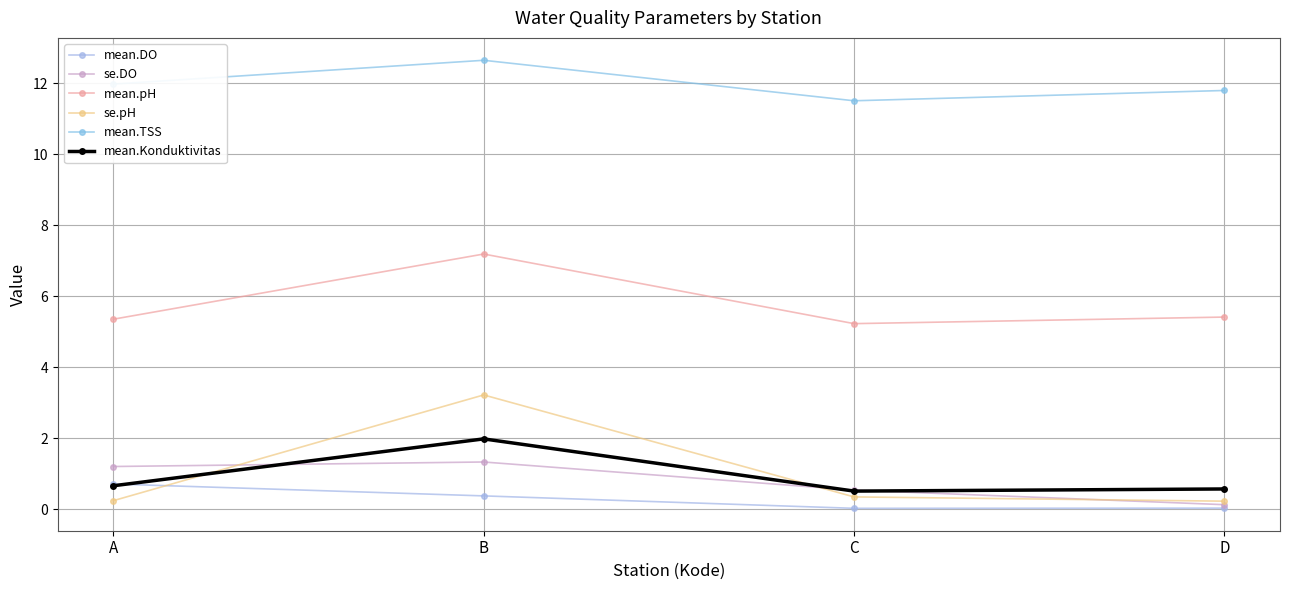

What is the spread (max minus min) of values at A?

11.7